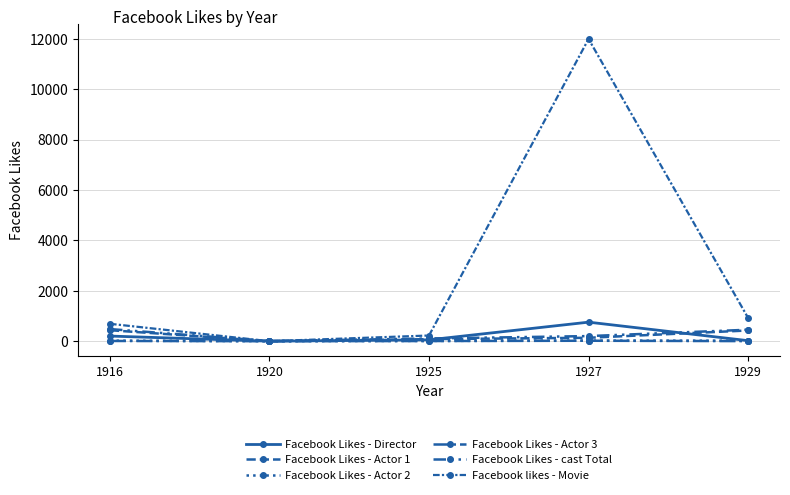

Reading left to right, transcribe all the data shown in this chart.

Facebook Likes - Director: 1916=204	1920=0	1925=54	1927=756	1929=21
Facebook Likes - Actor 1: 1916=436	1920=2	1925=81	1927=136	1929=426
Facebook Likes - Actor 2: 1916=22	1920=2	1925=12	1927=23	1929=20
Facebook Likes - Actor 3: 1916=9	1920=0	1925=6	1927=18	1929=3
Facebook Likes - cast Total: 1916=481	1920=4	1925=108	1927=203	1929=455
Facebook likes - Movie: 1916=691	1920=0	1925=226	1927=12000	1929=926